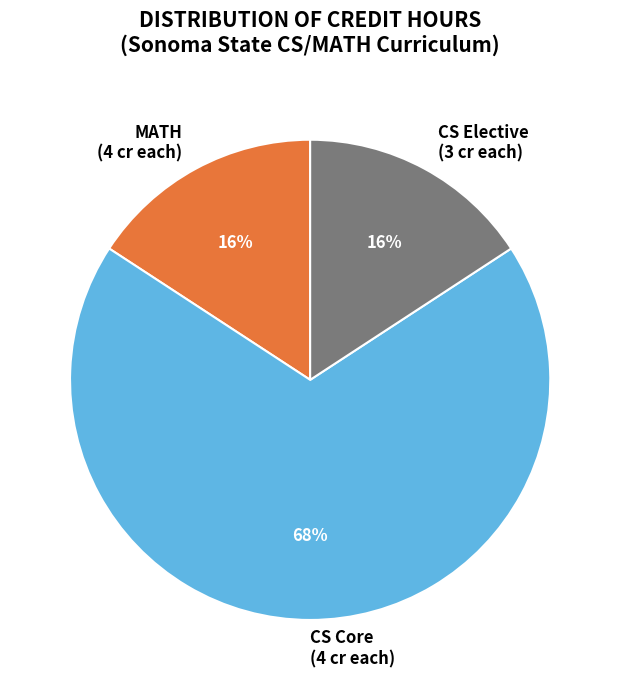

The CS Core (4 cr each) slice represents 68% of the pie. True or false?

True